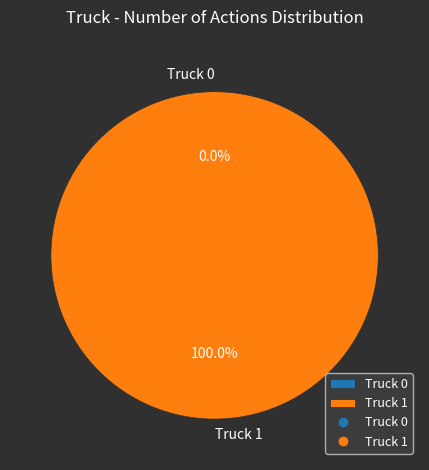

Count the number of slices in the pie.

2